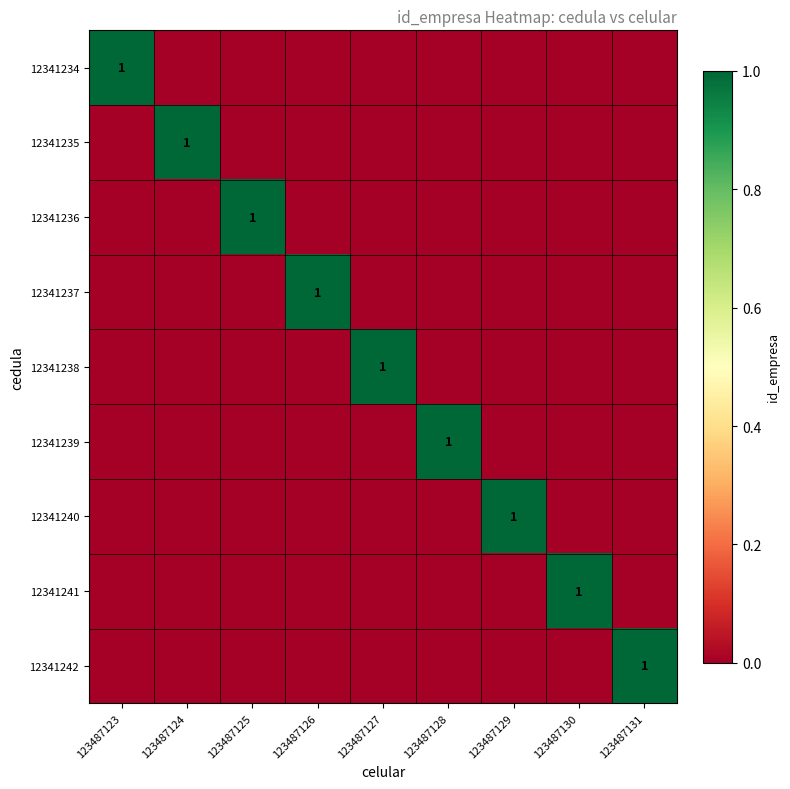

The value of 12341237 at 123487126 is 1. True or false?

True